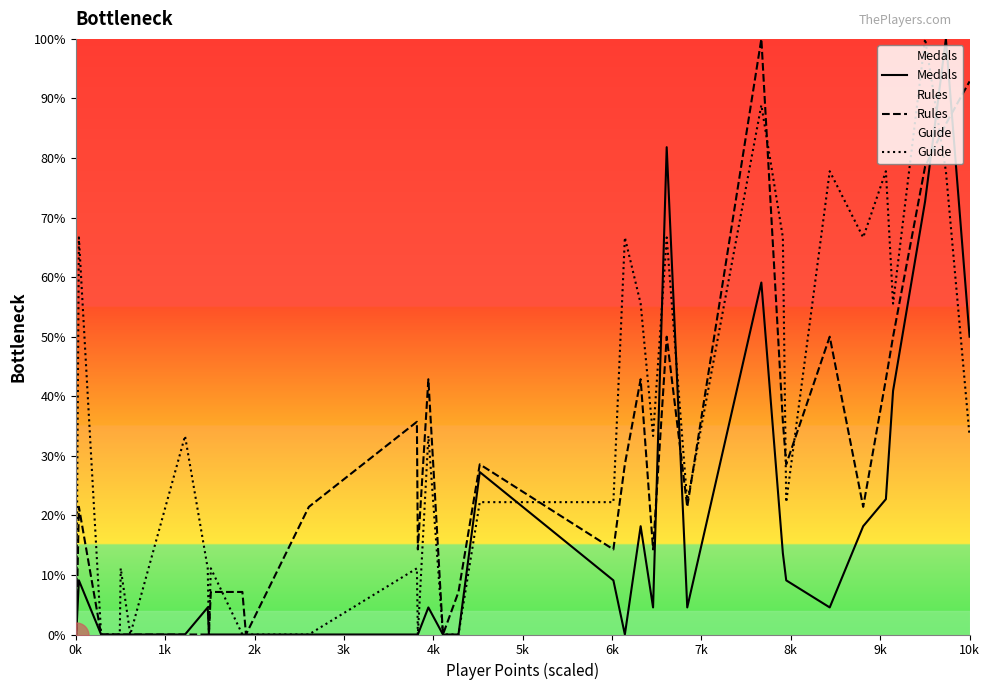

How many lines are shown in the chart?

3